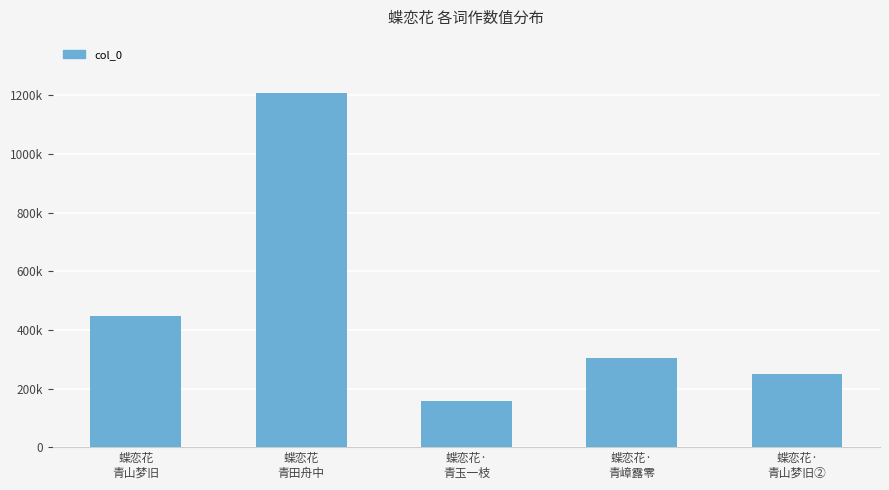

Does the chart contain any negative values?

No